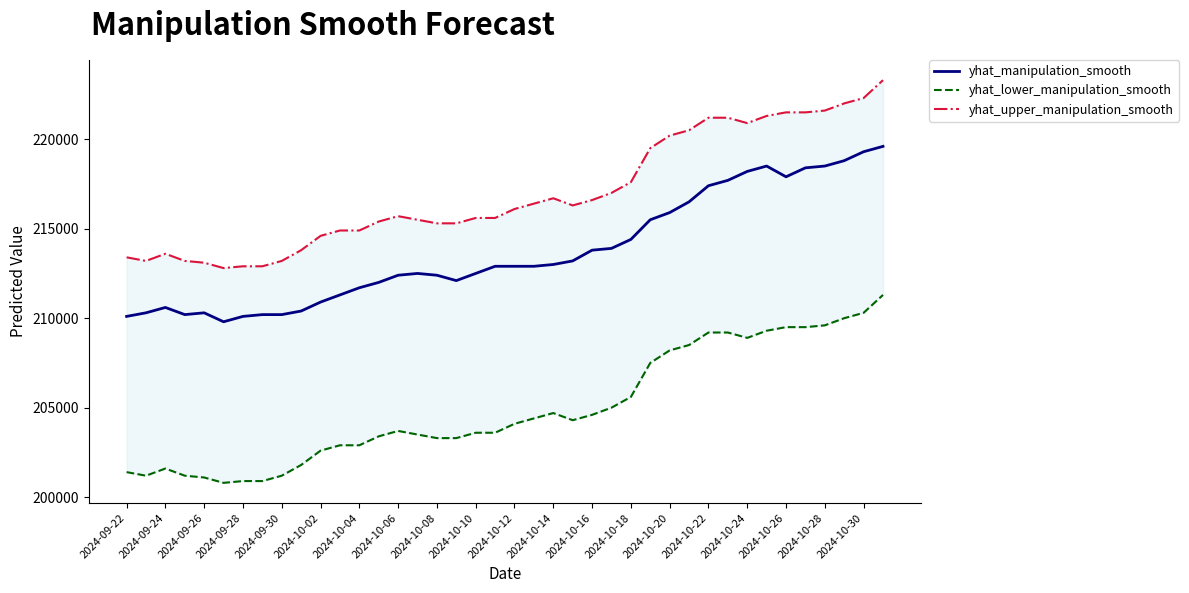

What position from the left is 25?

26